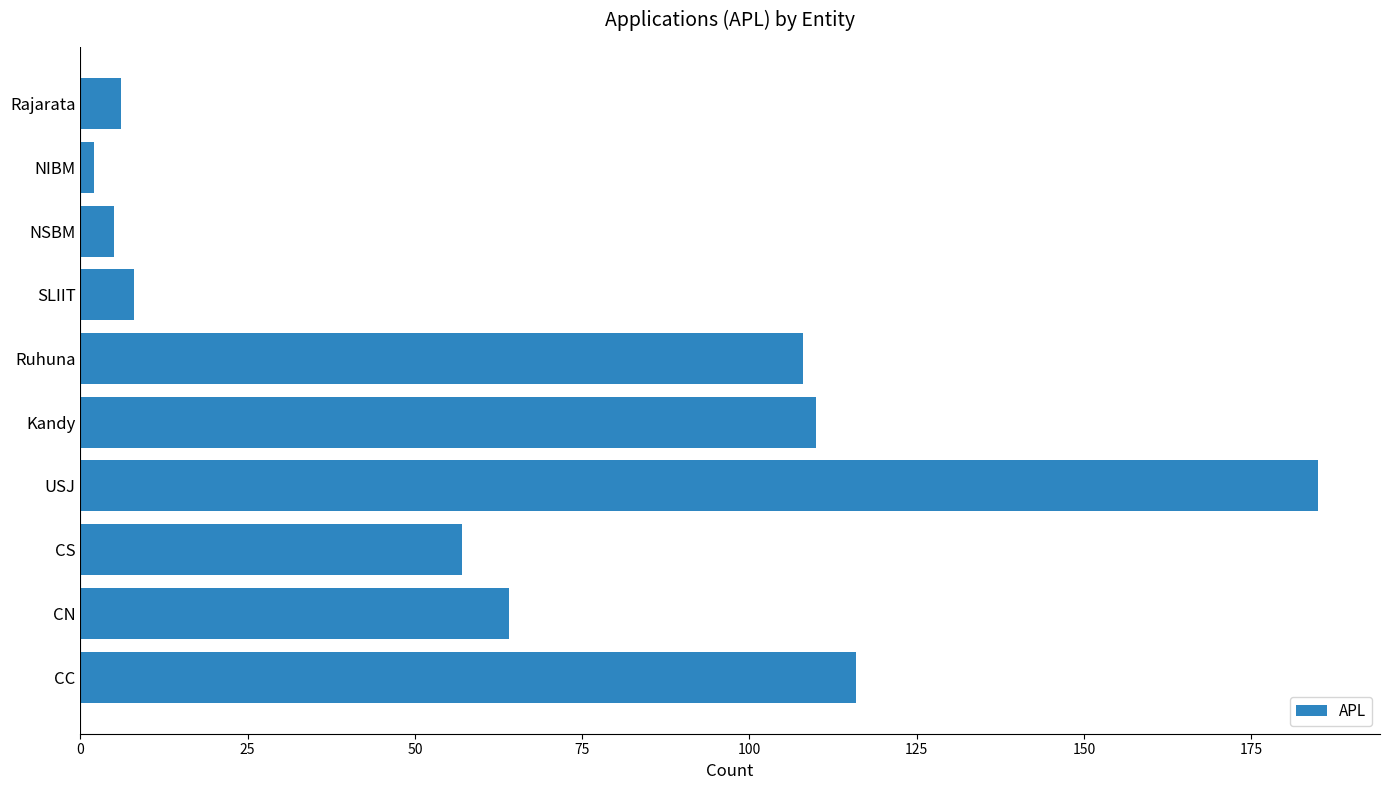

Between USJ and CC, which is larger?

USJ